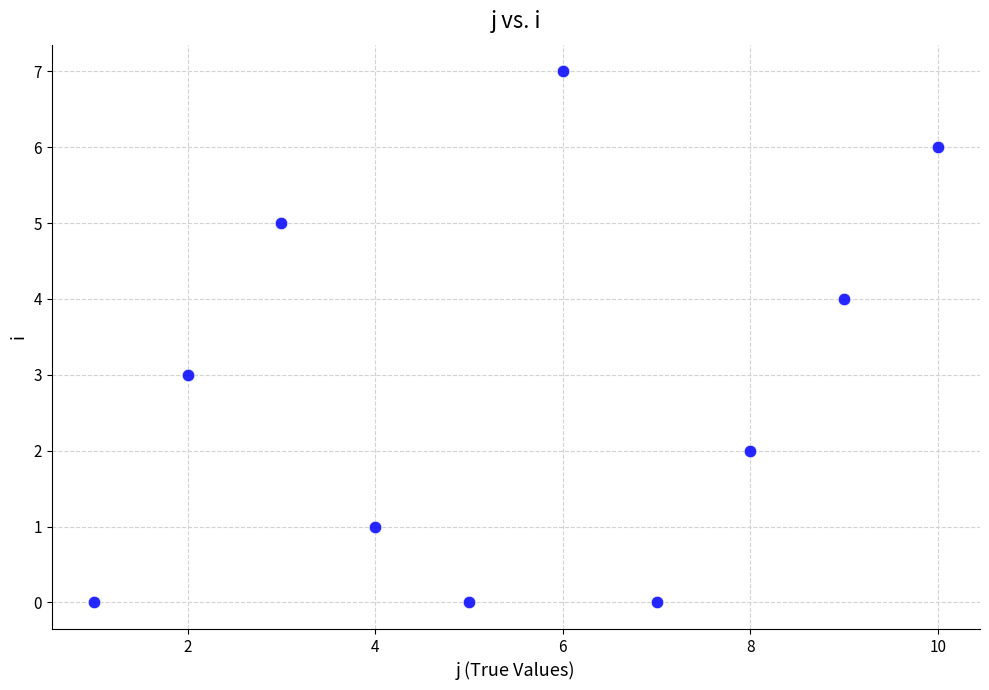

What is the range of Y values (max minus min)?

7